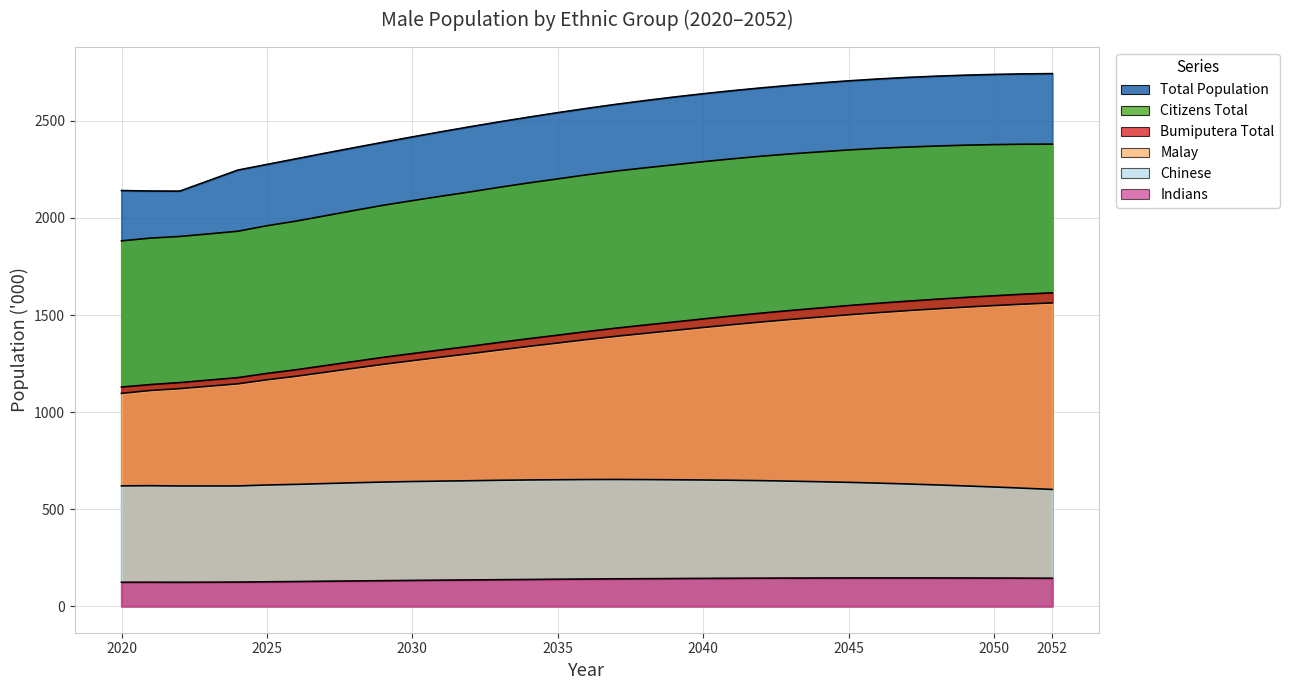

Which series has the largest range (max minus min)?

Total Population